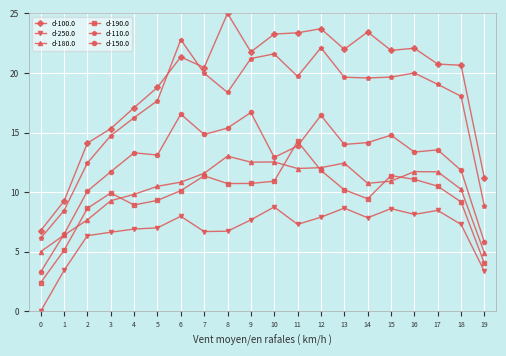

True or false: d-110.0 has more than 0 interior local peaks.

True